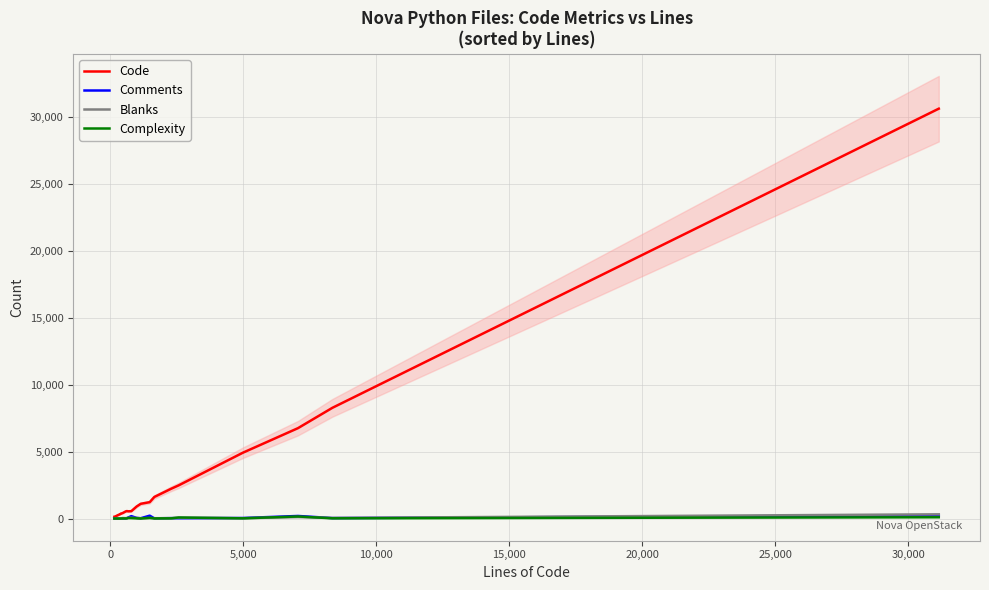

What is the average value of the Code series?

3048